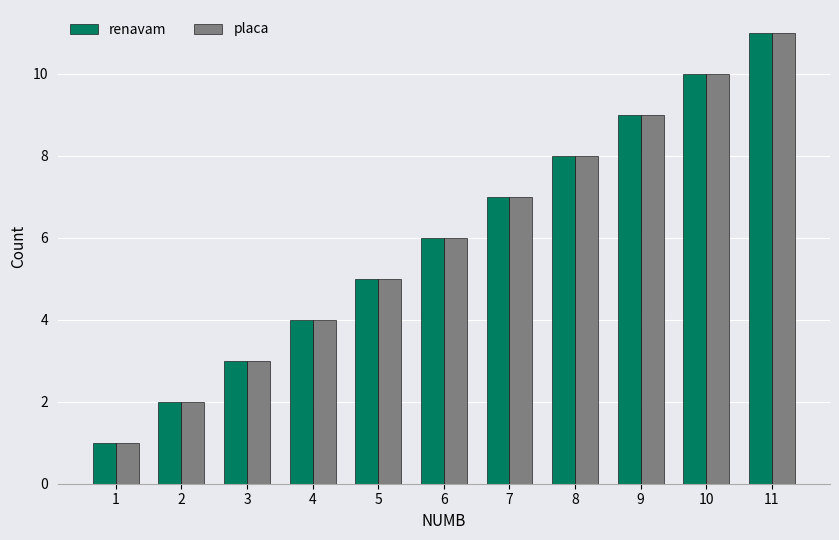

What is the difference between the maximum and minimum values in the placa series?

10